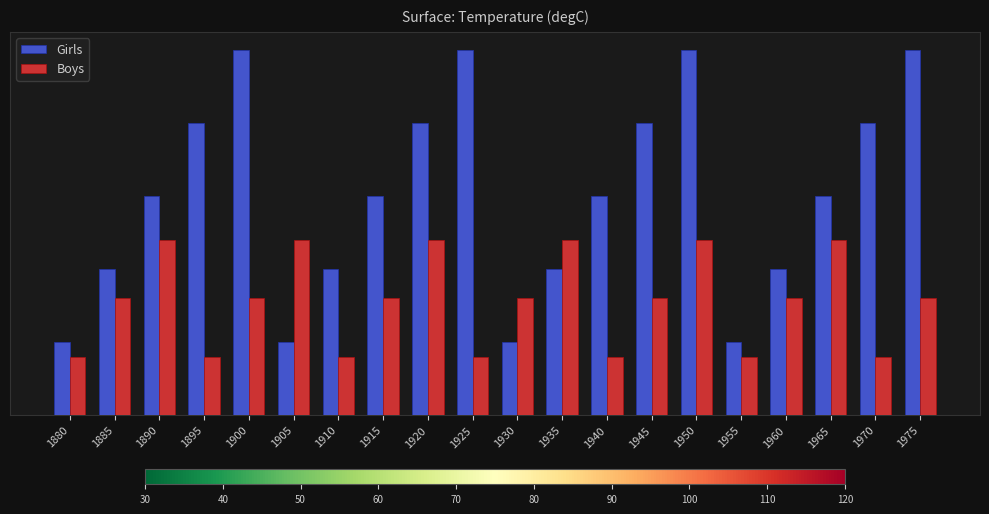

Is it true that Girls equals 0.3 at 1880?

False